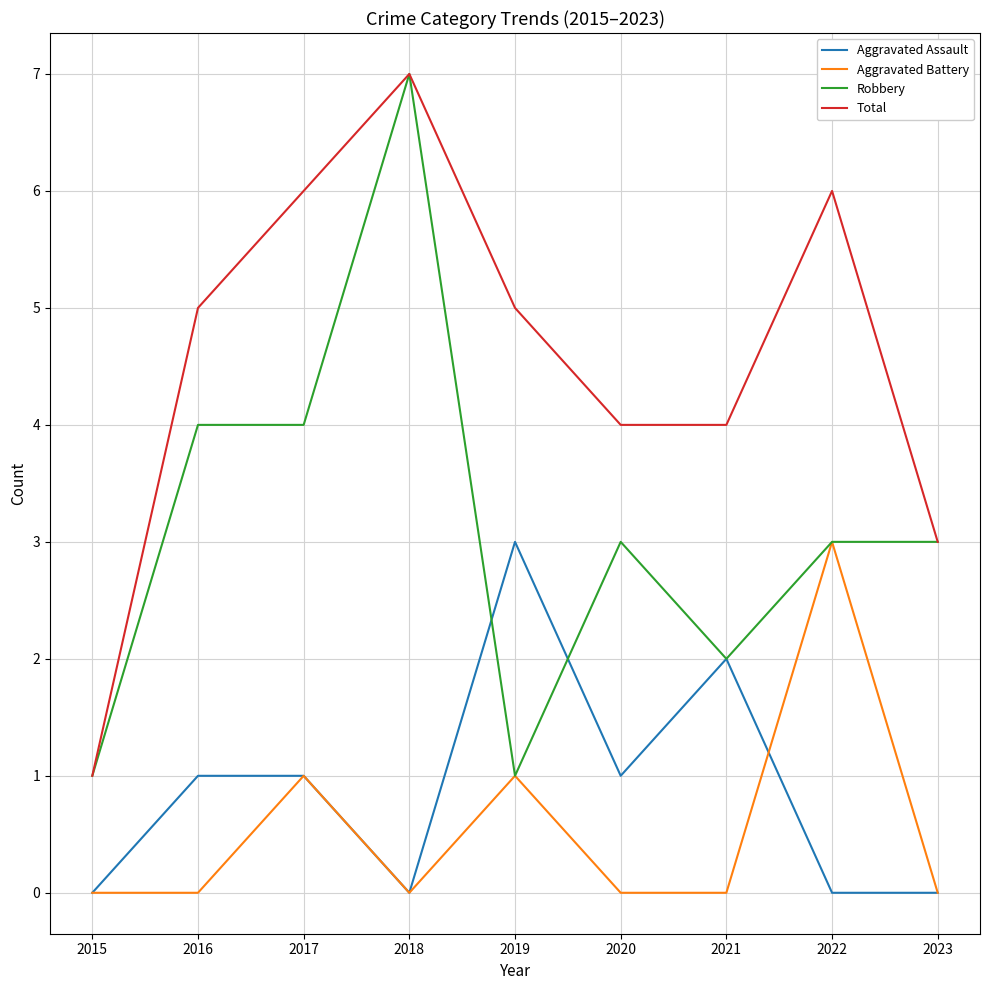

Reading left to right, extract all data points from this chart.

Aggravated Assault: 2015=0	2016=1	2017=1	2018=0	2019=3	2020=1	2021=2	2022=0	2023=0
Aggravated Battery: 2015=0	2016=0	2017=1	2018=0	2019=1	2020=0	2021=0	2022=3	2023=0
Robbery: 2015=1	2016=4	2017=4	2018=7	2019=1	2020=3	2021=2	2022=3	2023=3
Total: 2015=1	2016=5	2017=6	2018=7	2019=5	2020=4	2021=4	2022=6	2023=3